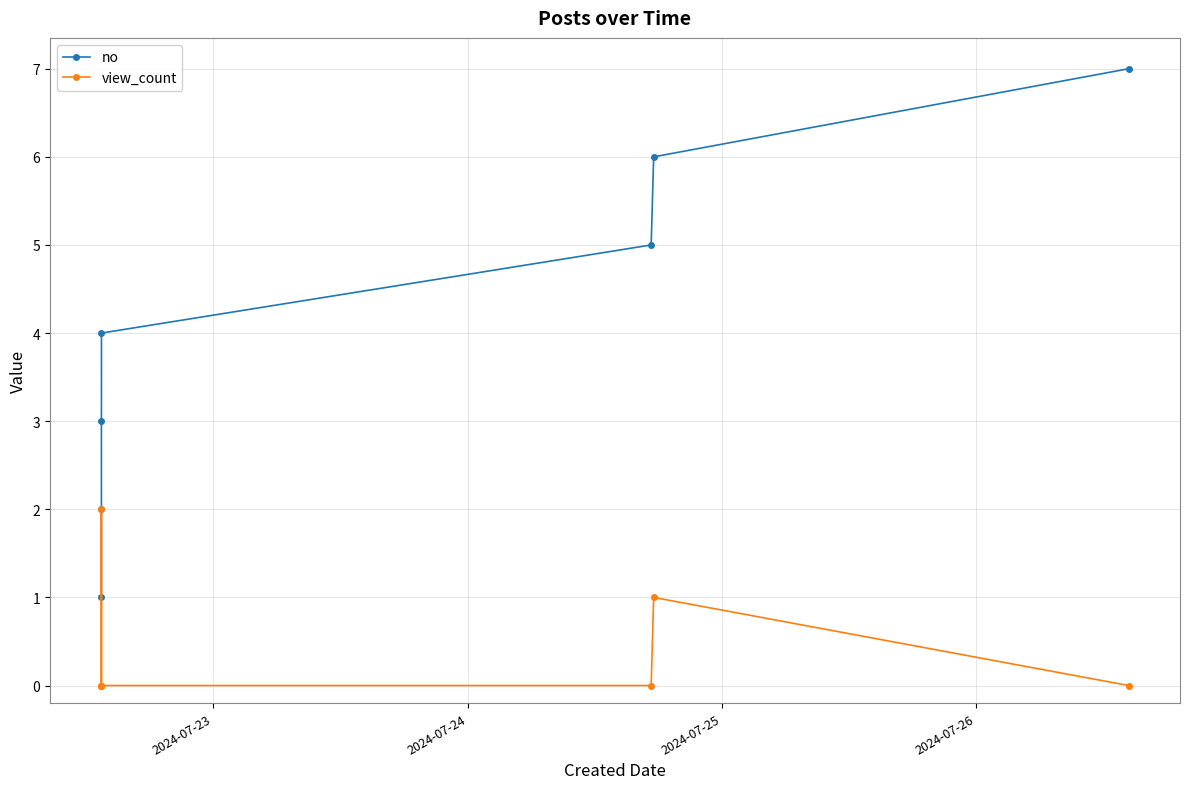

Rank the series by their maximum value, from lowest to highest.

view_count, no